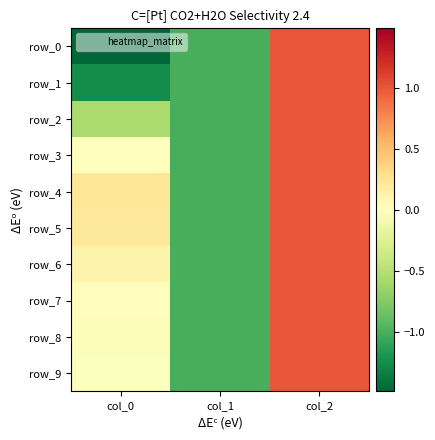

Read the row_1 value at col_1.

-1.0